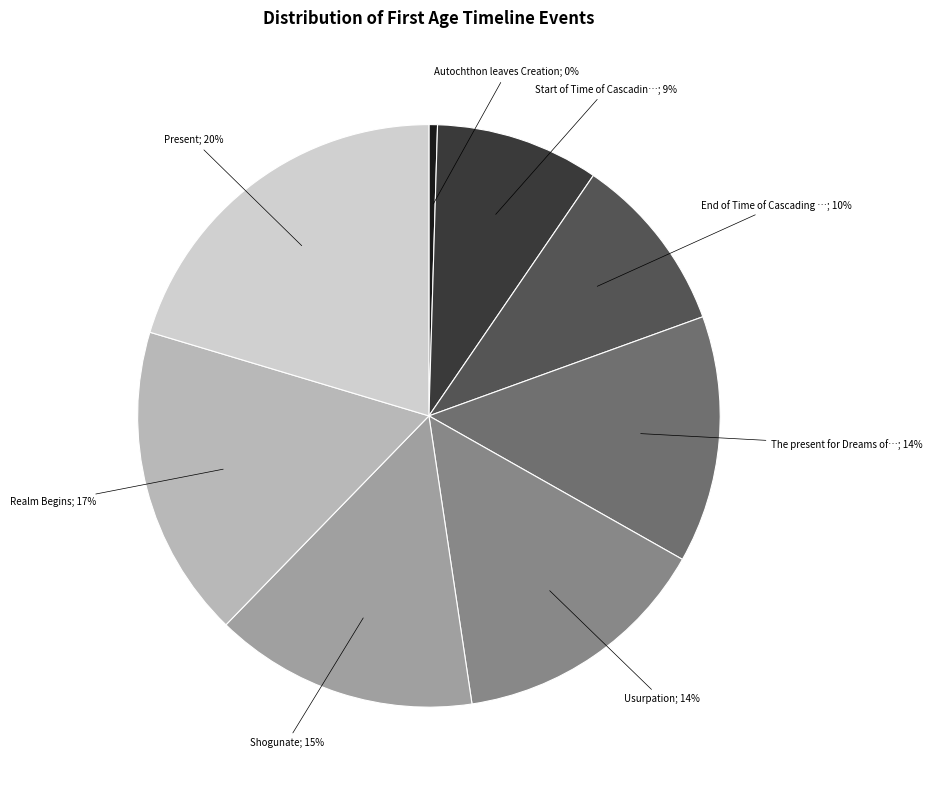

To the nearest percent, what is the average slice percentage?

12%